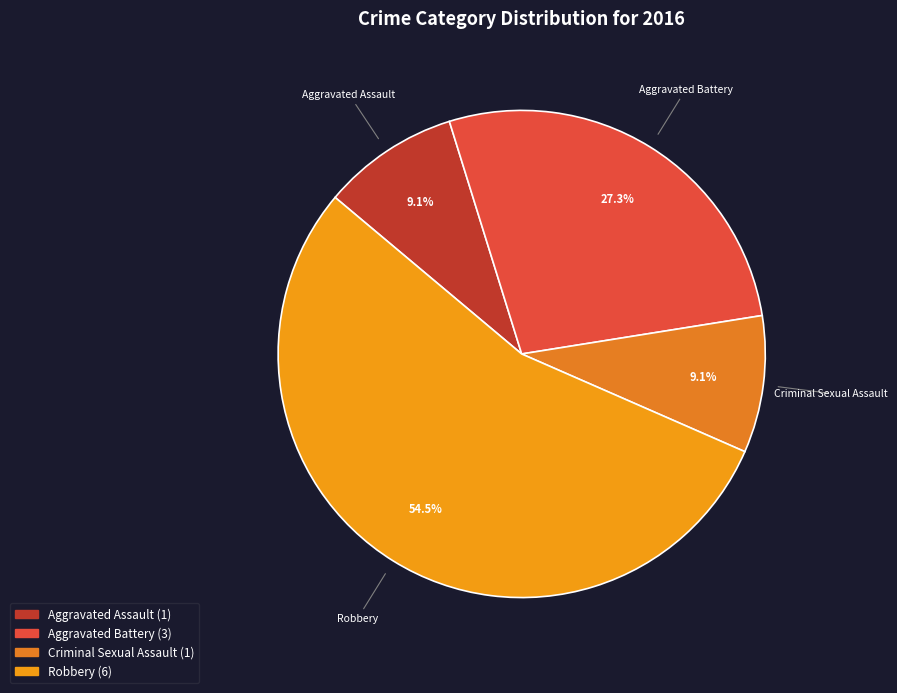

To the nearest percent, what is the average slice percentage?

25%